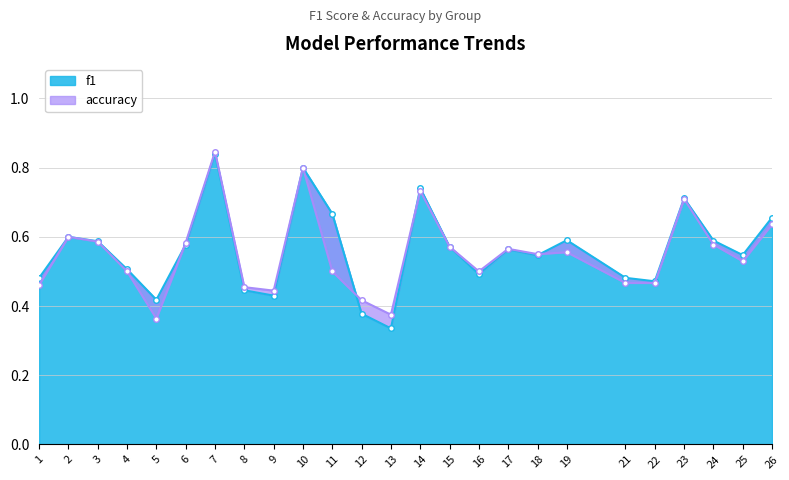

The f1 series shows 0.4 at 26. True or false?

False